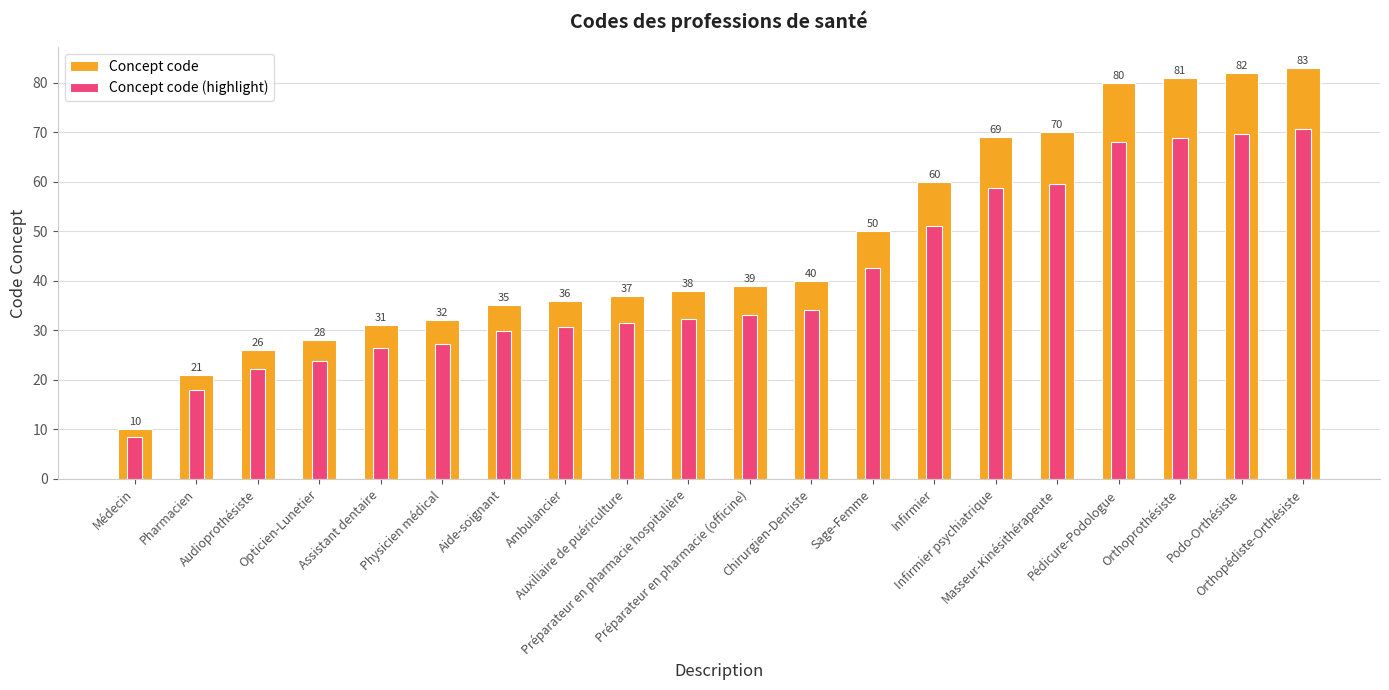

What is the minimum value for Concept code?

10.0